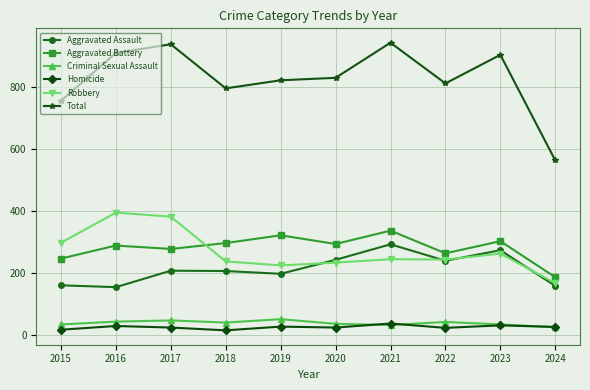

Which series has the largest total across all categories?

Total